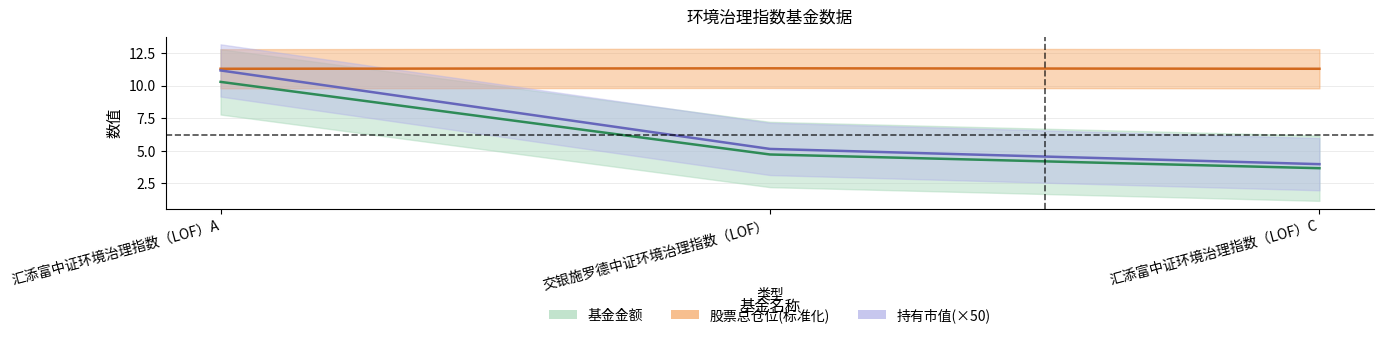

What is the greatest value displayed?

11.3